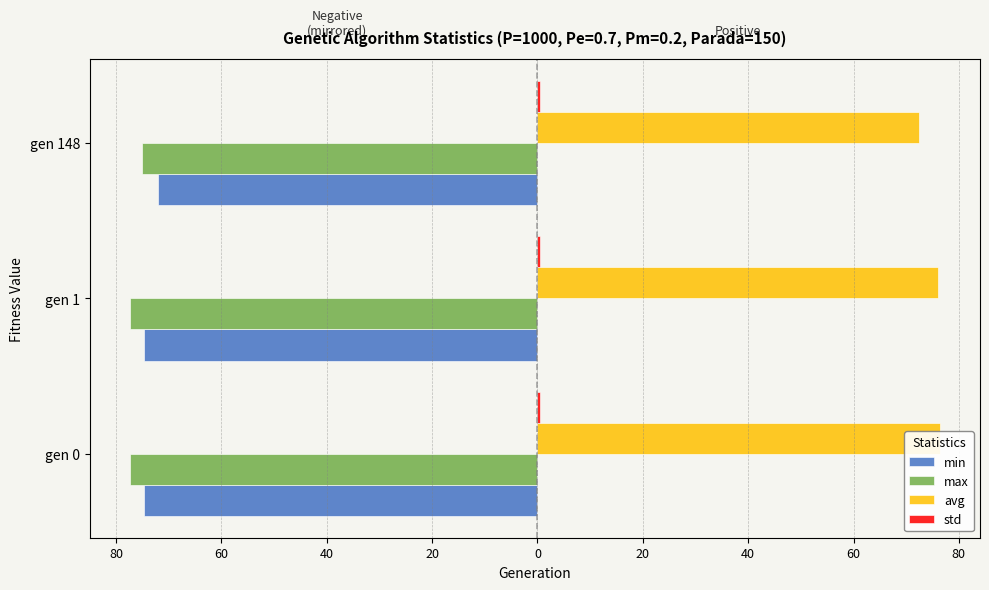

Are the bars horizontal?

Yes